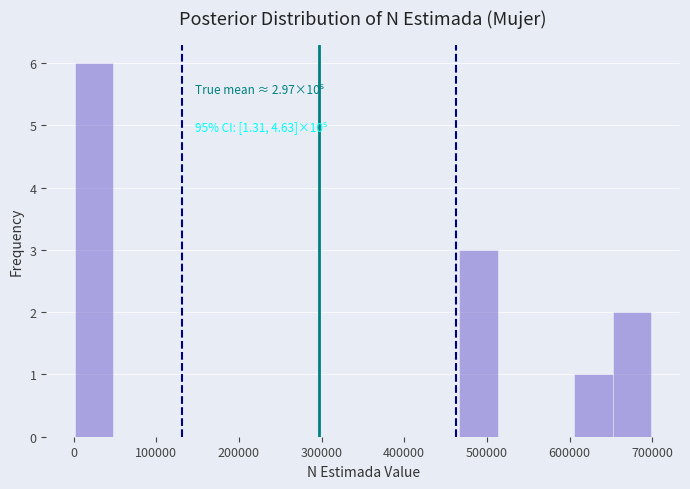

Which range on the x-axis has the tallest bar?

0 to 50000